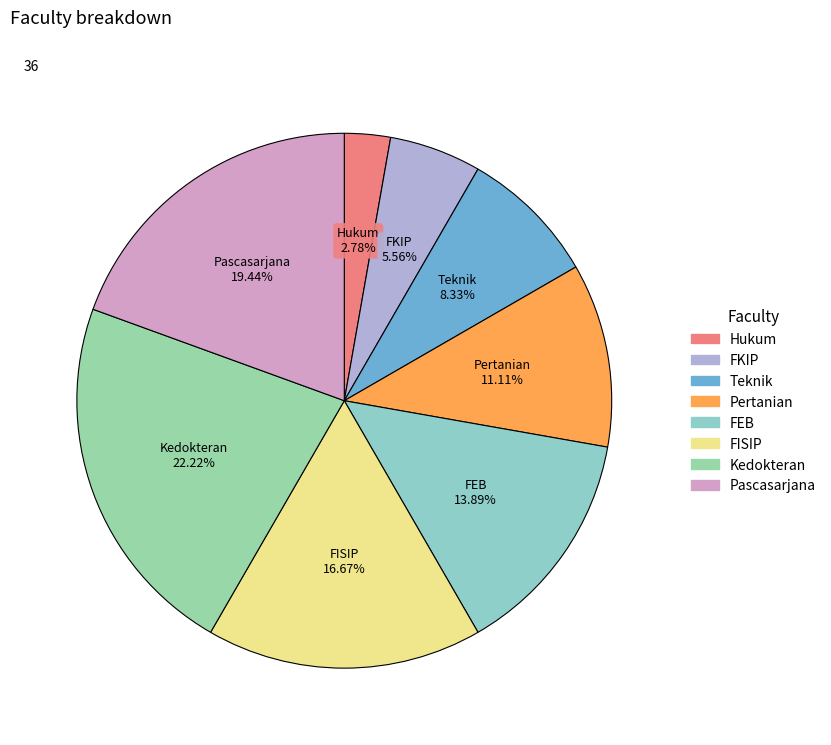

To the nearest percent, what is the combined percentage of FEB and Pertanian?

25%